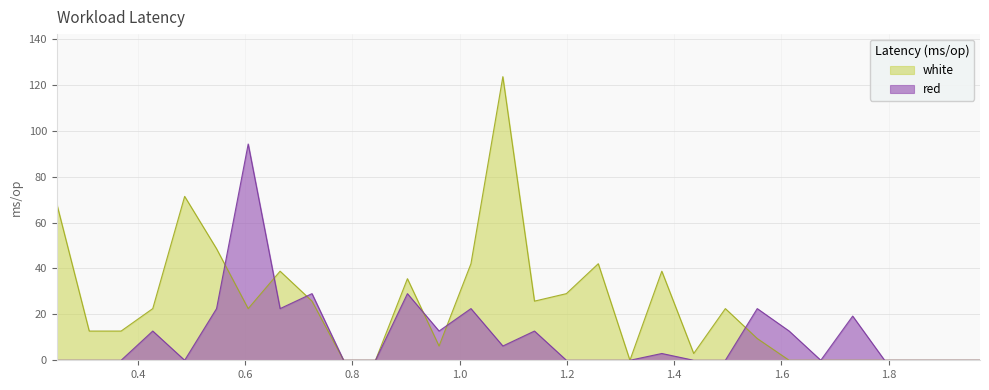

Which label corresponds to the largest value in the chart?

1.0805